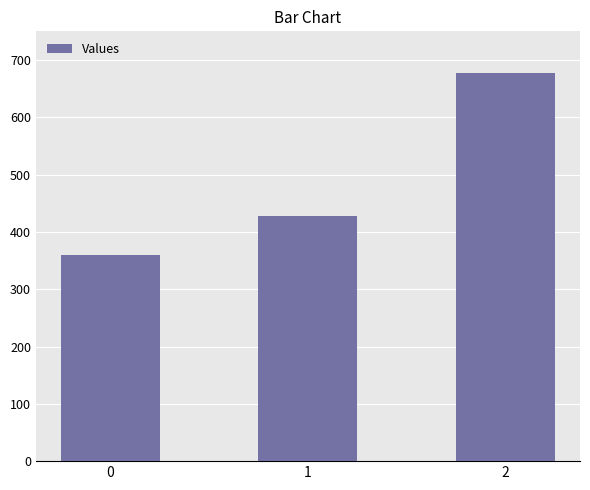

What is the difference between the values at 1 and 2?

249.2